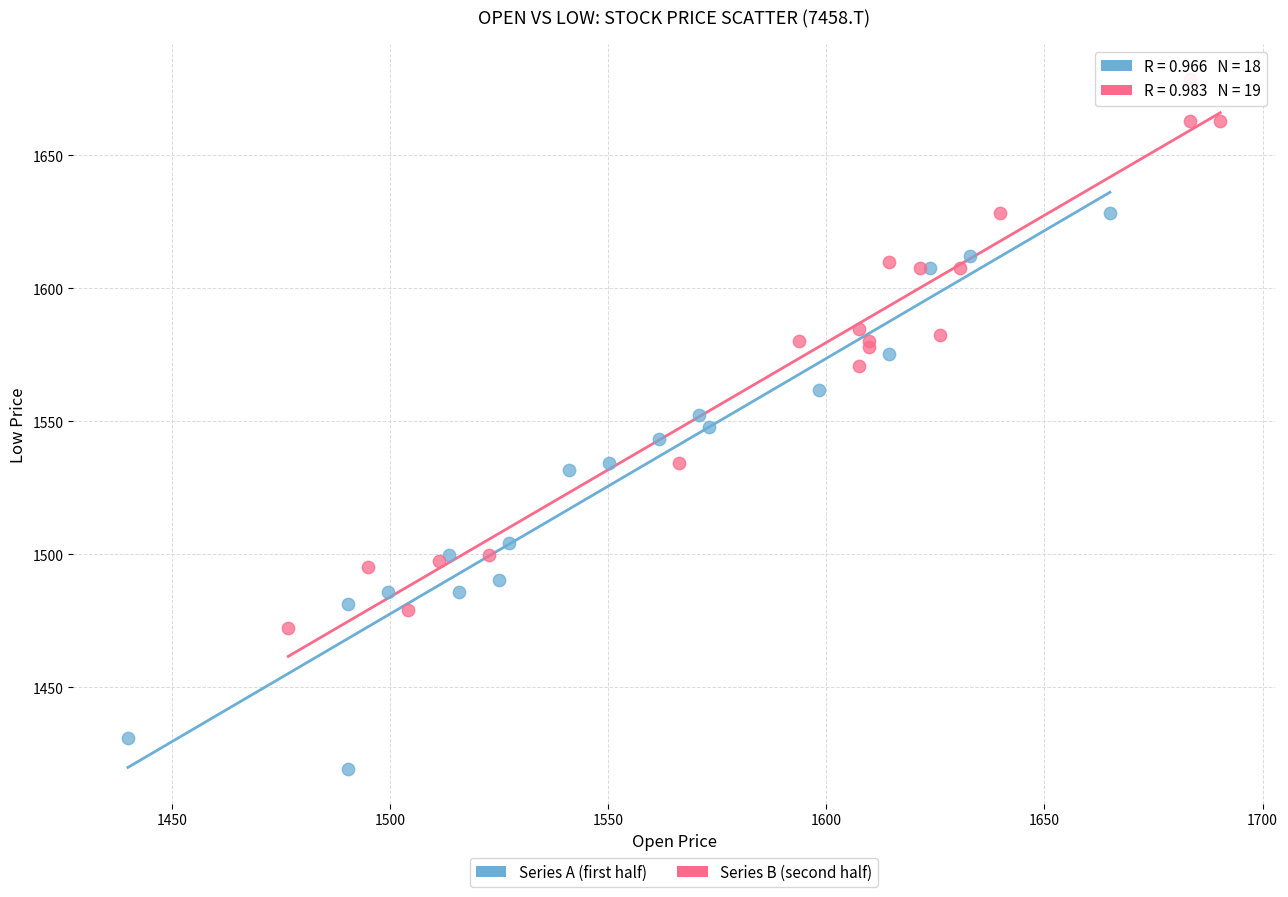

Which series contains the lowest Y value?

Series A (first half)